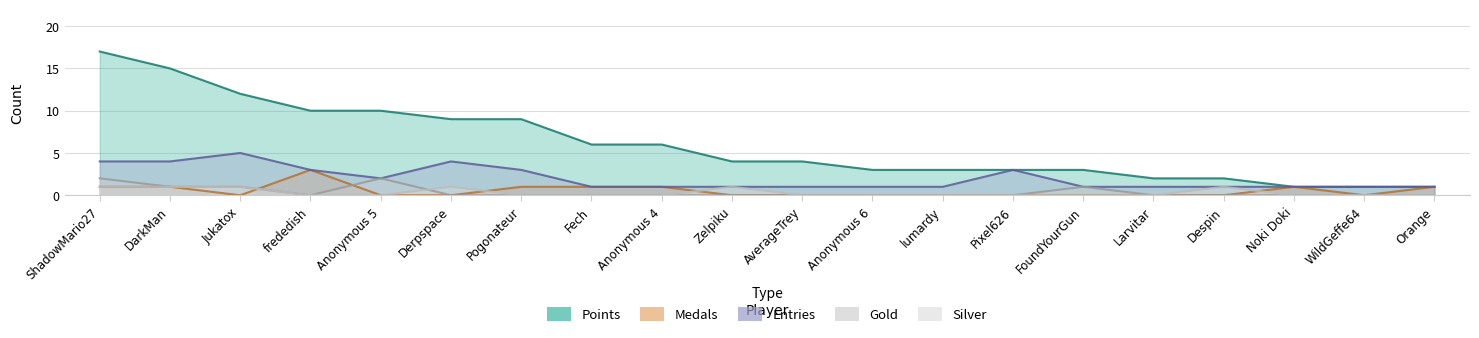

Reading left to right, transcribe all the data shown in this chart.

Points: ShadowMario27=17	DarkMan=15	Jukatox=12	frededish=10	Anonymous 5=10	Derpspace=9	Pogonateur=9	Fech=6	Anonymous 4=6	Zelpiku=4	AverageTrey=4	Anonymous 6=3	lumardy=3	Pixel626=3	FoundYourGun=3	Larvitar=2	Despin=2	Noki Doki=1	WildGeffe64=1	Orange=1
Medals: ShadowMario27=1	DarkMan=1	Jukatox=0	frededish=3	Anonymous 5=0	Derpspace=0	Pogonateur=1	Fech=1	Anonymous 4=1	Zelpiku=0	AverageTrey=0	Anonymous 6=0	lumardy=0	Pixel626=0	FoundYourGun=0	Larvitar=0	Despin=0	Noki Doki=1	WildGeffe64=0	Orange=1
Entries: ShadowMario27=4	DarkMan=4	Jukatox=5	frededish=3	Anonymous 5=2	Derpspace=4	Pogonateur=3	Fech=1	Anonymous 4=1	Zelpiku=1	AverageTrey=1	Anonymous 6=1	lumardy=1	Pixel626=3	FoundYourGun=1	Larvitar=1	Despin=1	Noki Doki=1	WildGeffe64=1	Orange=1
Gold: ShadowMario27=2	DarkMan=1	Jukatox=1	frededish=0	Anonymous 5=2	Derpspace=0	Pogonateur=0	Fech=0	Anonymous 4=0	Zelpiku=0	AverageTrey=0	Anonymous 6=0	lumardy=0	Pixel626=0	FoundYourGun=1	Larvitar=0	Despin=0	Noki Doki=0	WildGeffe64=0	Orange=0
Silver: ShadowMario27=1	DarkMan=1	Jukatox=1	frededish=0	Anonymous 5=0	Derpspace=1	Pogonateur=0	Fech=0	Anonymous 4=0	Zelpiku=1	AverageTrey=0	Anonymous 6=0	lumardy=0	Pixel626=0	FoundYourGun=0	Larvitar=0	Despin=1	Noki Doki=0	WildGeffe64=0	Orange=0